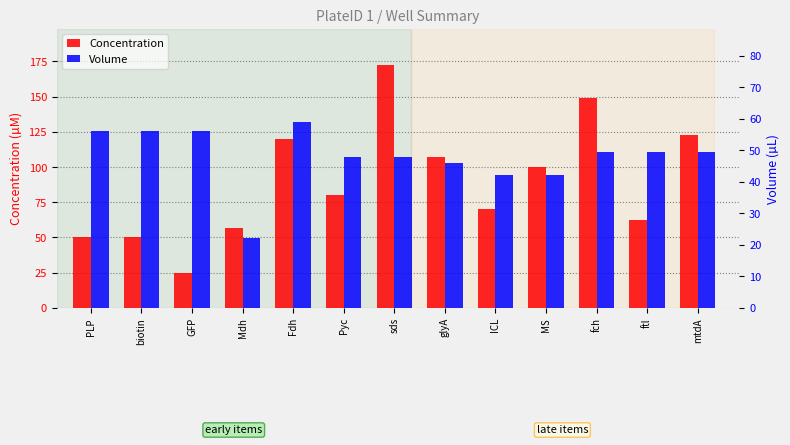

What is the sum of the Concentration values at PLP and mtdA?

173.0